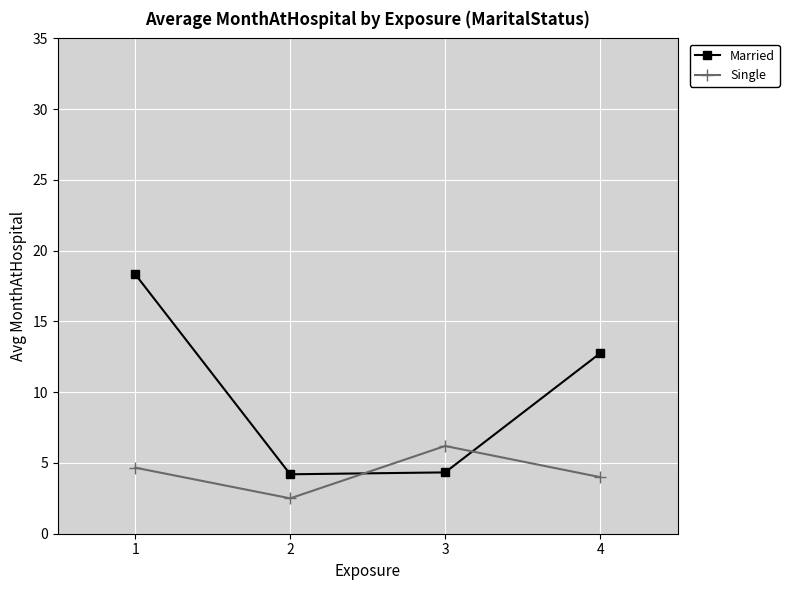

Where is Married nearest to the value 11?

4